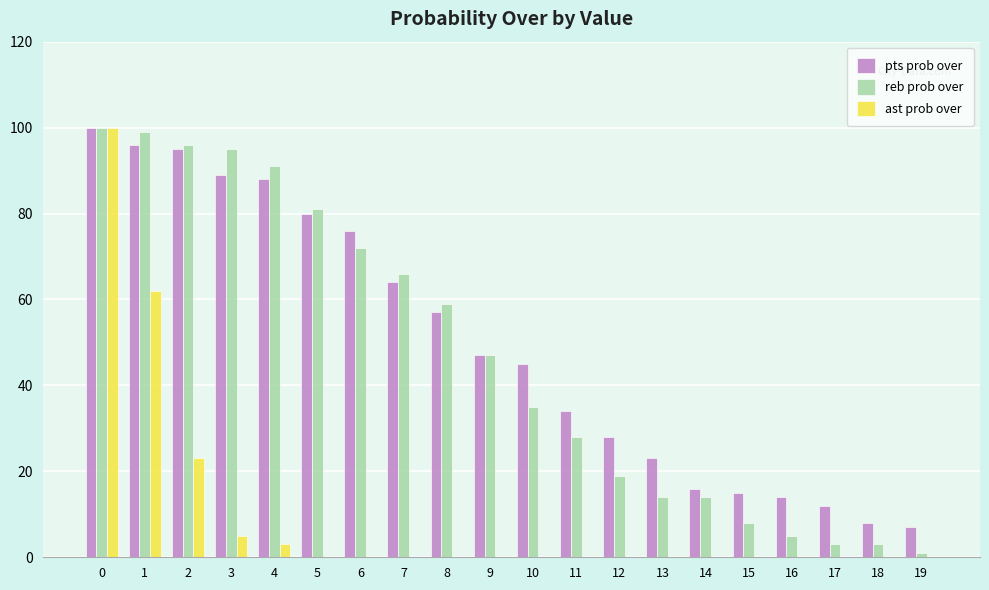

What is the sum of all pts prob over values?

994